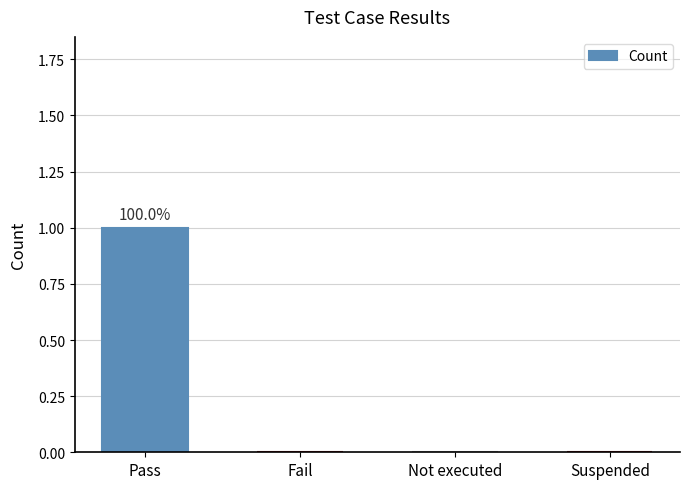

The value at Fail is 1. True or false?

False